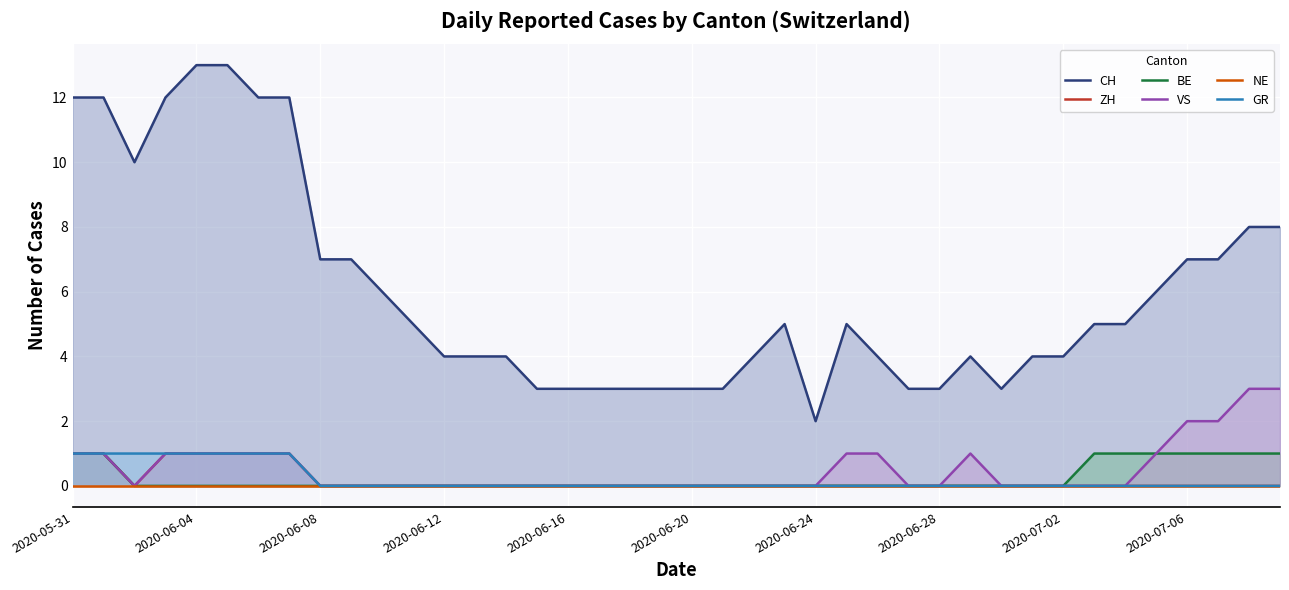

What is the difference between the maximum and minimum values in the BE series?

1